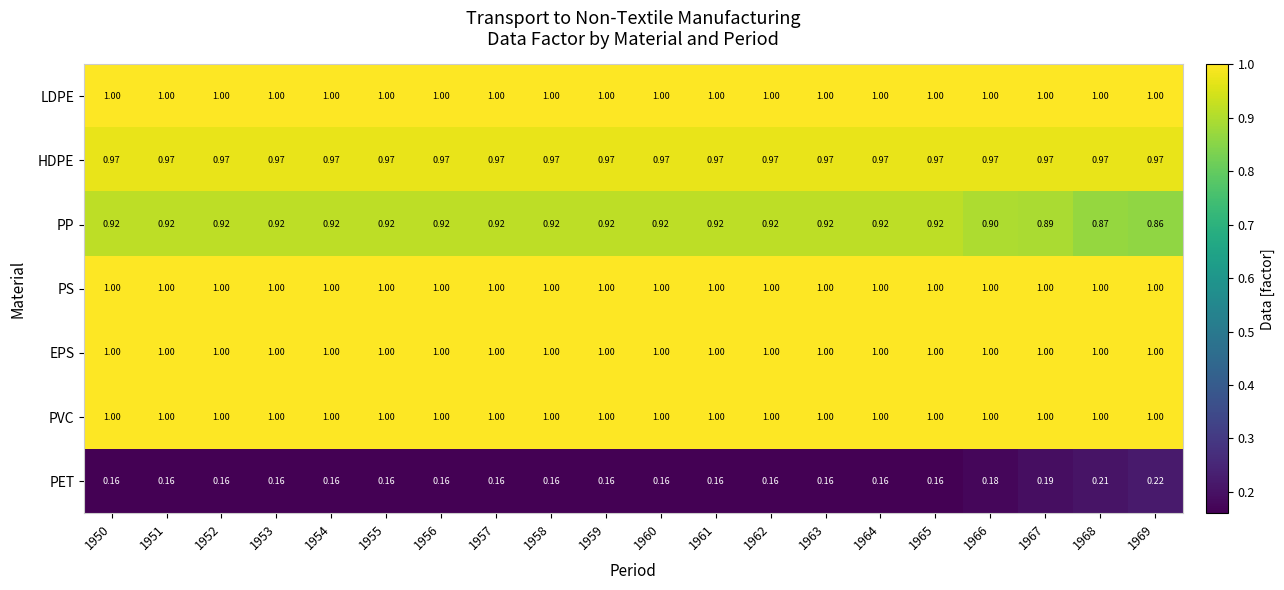

Which series has the widest spread of values?

PET